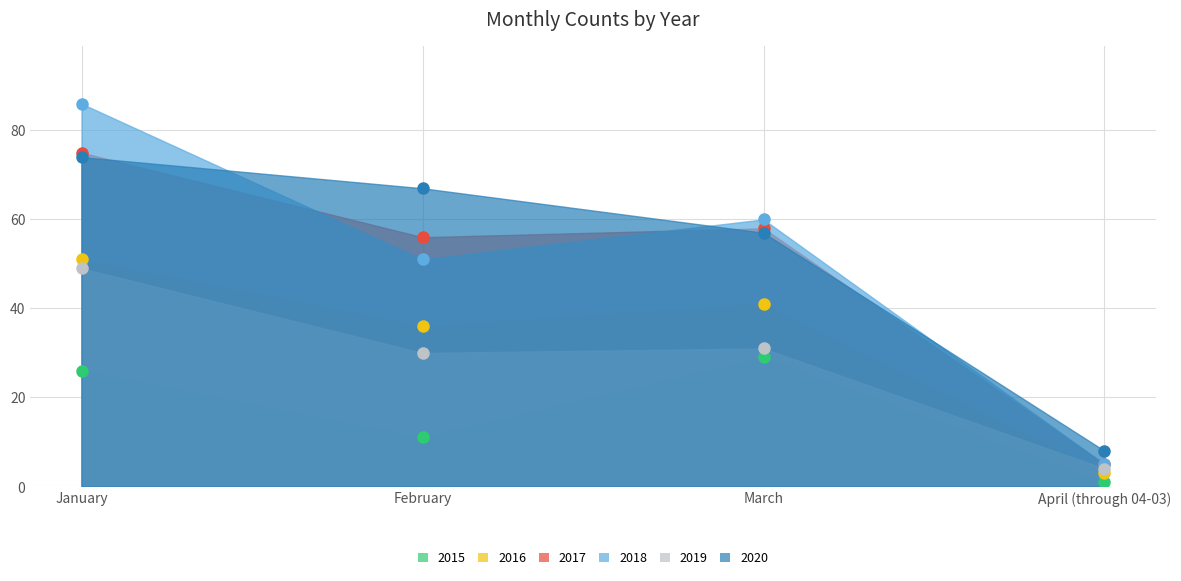

How many lines are shown in the chart?

6